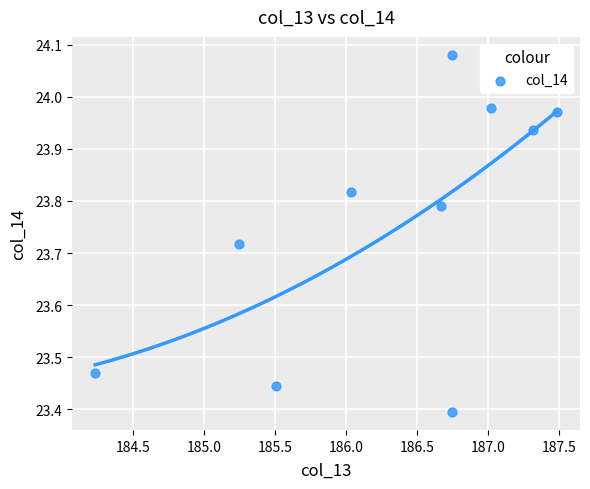

What is the average X value?

186.3